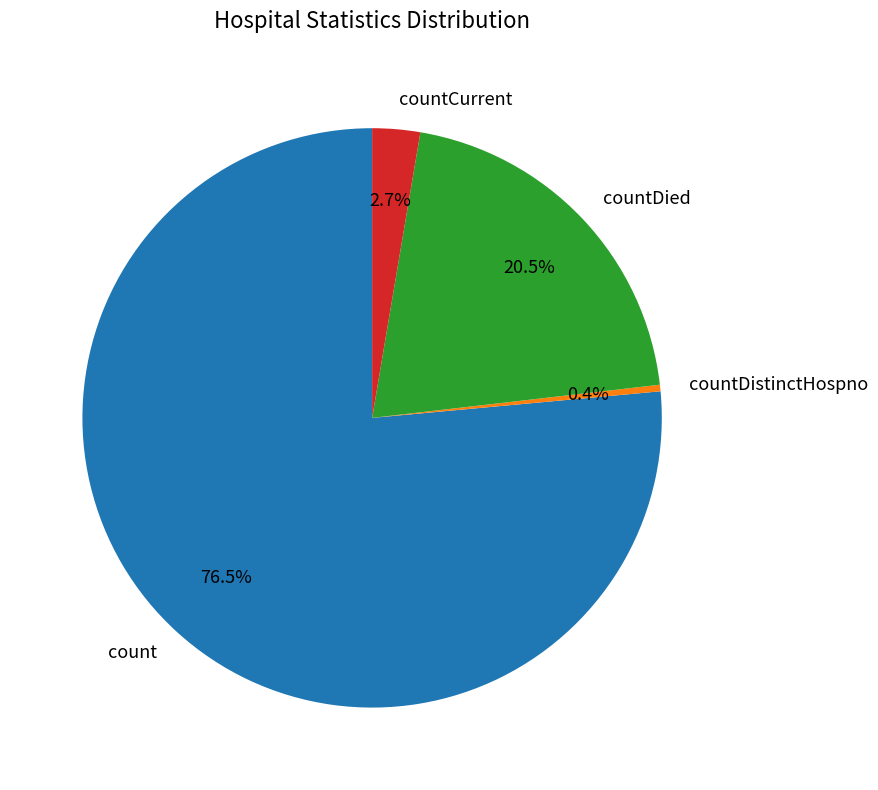

Is there a majority slice in this chart?

Yes